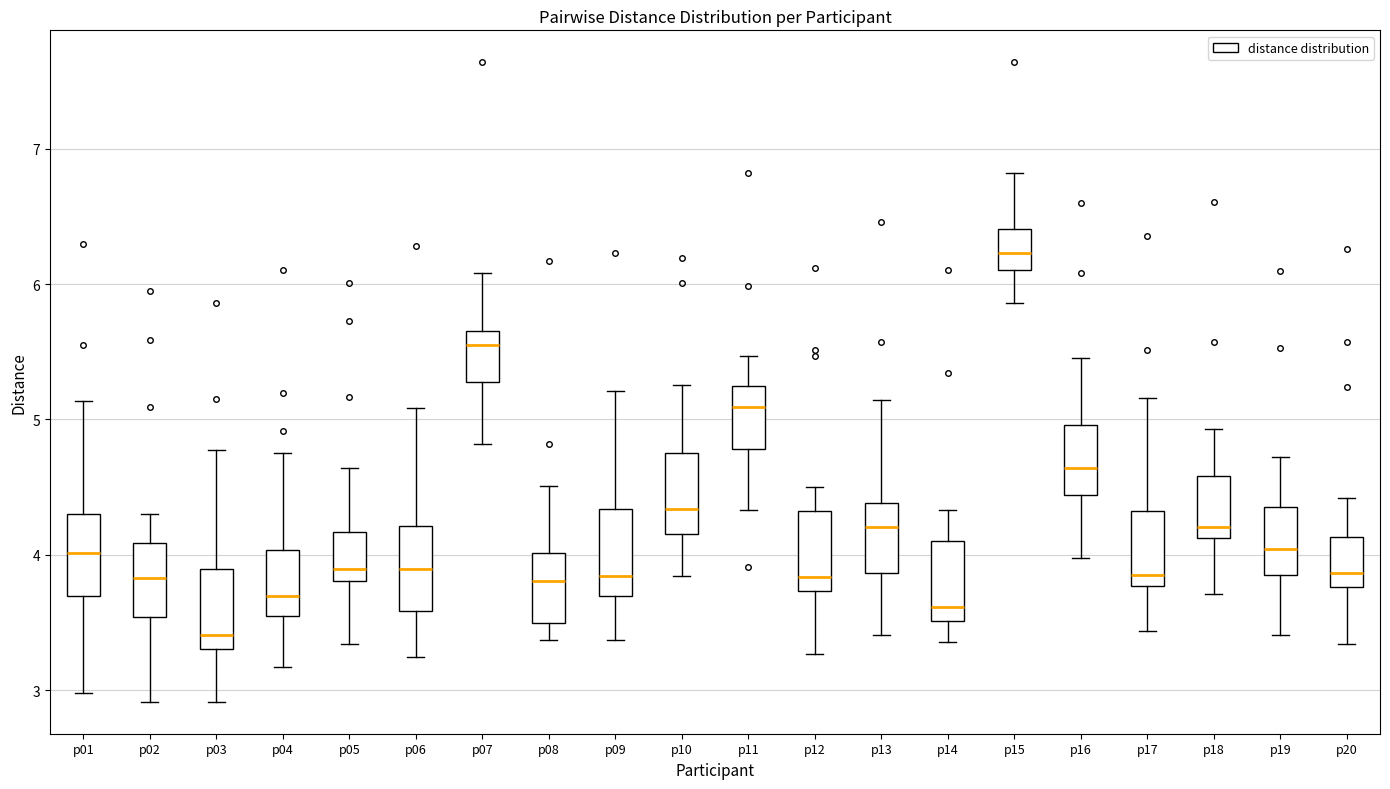

Reading left to right, transcribe this box plot: for each box, give where its median line is, the range the box spans, and where its two whiskers end, as read against the y-axis. The values are not printed on the chart, so give them approximately, as read against the axis.

p01: median 4.0, box 3.7 to 4.3, whiskers 3.0 to 5.1
p02: median 3.8, box 3.5 to 4.1, whiskers 2.9 to 4.3
p03: median 3.4, box 3.3 to 3.9, whiskers 2.9 to 4.8
p04: median 3.7, box 3.5 to 4.0, whiskers 3.2 to 4.8
p05: median 3.9, box 3.8 to 4.2, whiskers 3.3 to 4.6
p06: median 3.9, box 3.6 to 4.2, whiskers 3.2 to 5.1
p07: median 5.6, box 5.3 to 5.7, whiskers 4.8 to 6.1
p08: median 3.8, box 3.5 to 4.0, whiskers 3.4 to 4.5
p09: median 3.8, box 3.7 to 4.3, whiskers 3.4 to 5.2
p10: median 4.3, box 4.2 to 4.8, whiskers 3.8 to 5.3
p11: median 5.1, box 4.8 to 5.2, whiskers 4.3 to 5.5
p12: median 3.8, box 3.7 to 4.3, whiskers 3.3 to 4.5
p13: median 4.2, box 3.9 to 4.4, whiskers 3.4 to 5.1
p14: median 3.6, box 3.5 to 4.1, whiskers 3.4 to 4.3
p15: median 6.2, box 6.1 to 6.4, whiskers 5.9 to 6.8
p16: median 4.6, box 4.4 to 5.0, whiskers 4.0 to 5.5
p17: median 3.9, box 3.8 to 4.3, whiskers 3.4 to 5.2
p18: median 4.2, box 4.1 to 4.6, whiskers 3.7 to 4.9
p19: median 4.0, box 3.9 to 4.4, whiskers 3.4 to 4.7
p20: median 3.9, box 3.8 to 4.1, whiskers 3.3 to 4.4